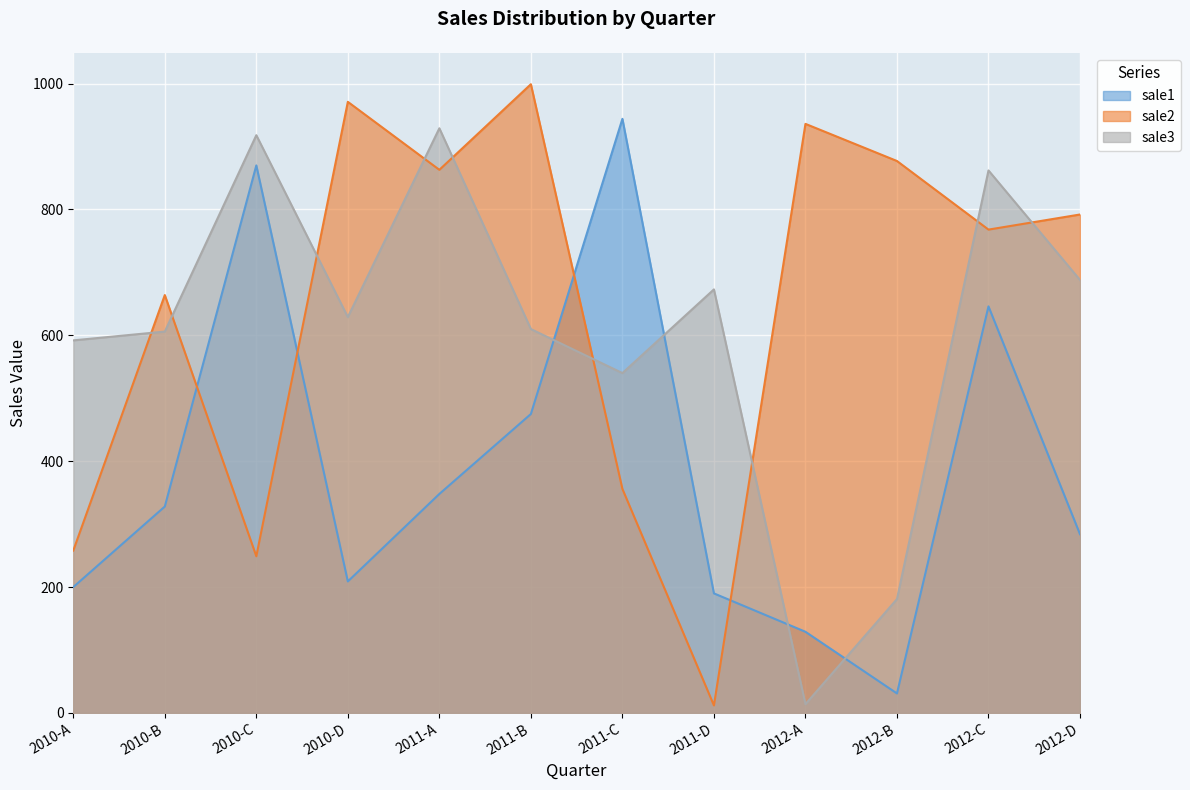

What are all the series names shown in the legend?

sale1, sale2, sale3